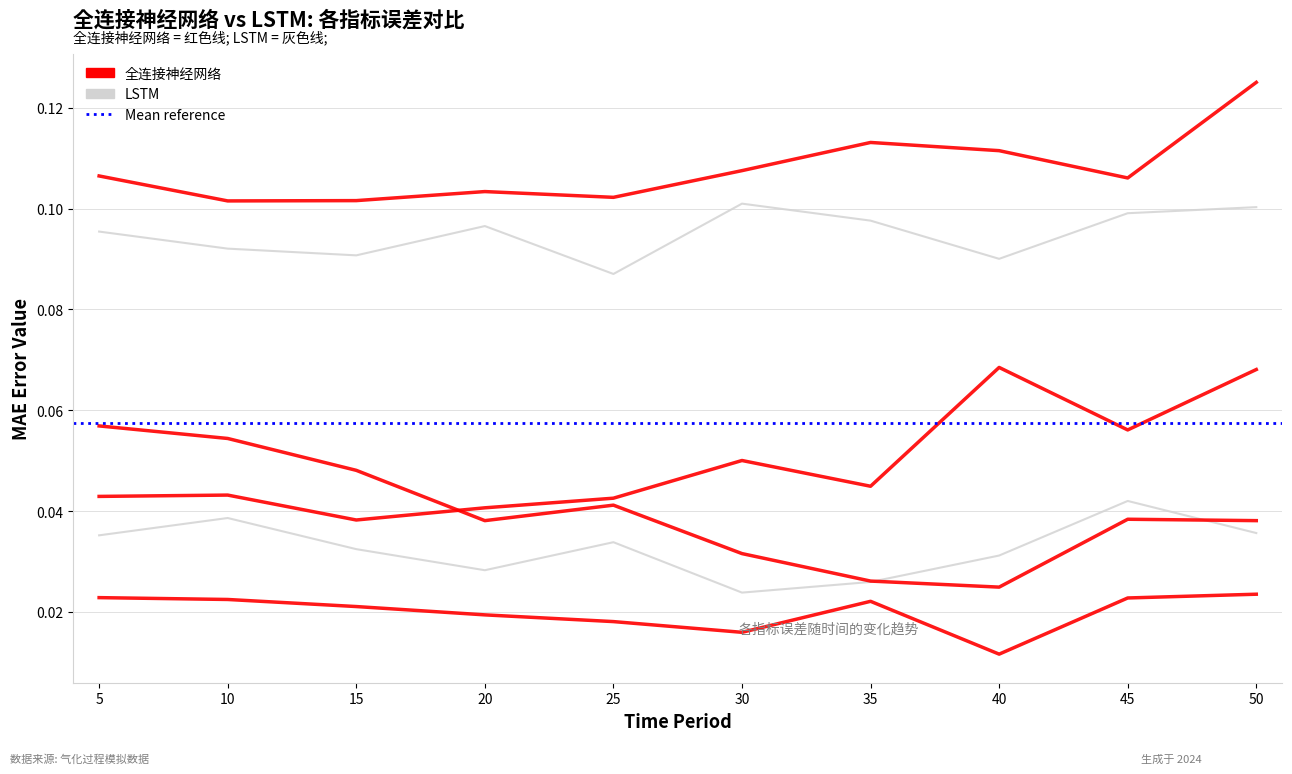

Which category has the lowest value in the 全连接神经网络-气化温度 series?

40